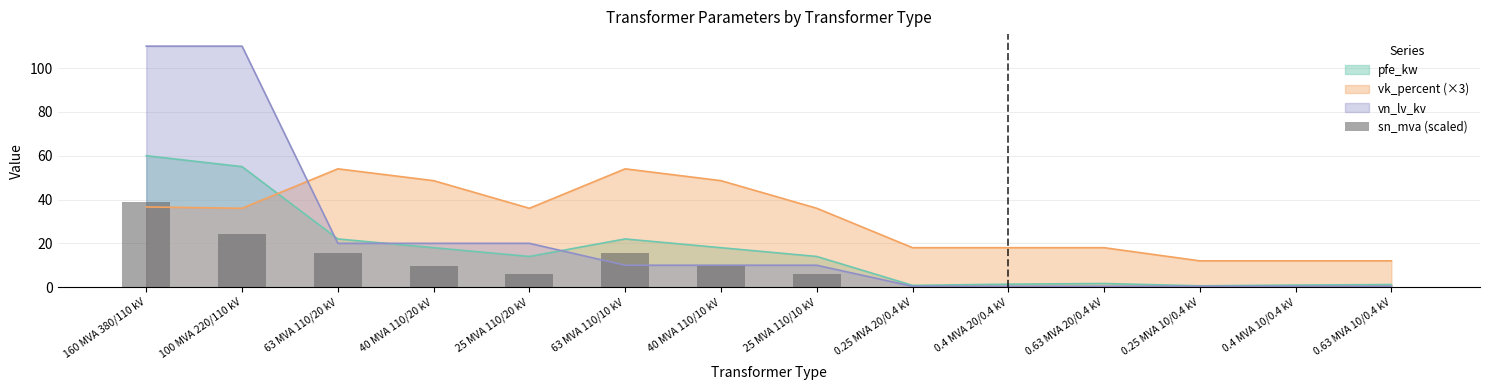

After their last crossing, which series has the higher values: pfe_kw or vk_percent (×3)?

vk_percent (×3)